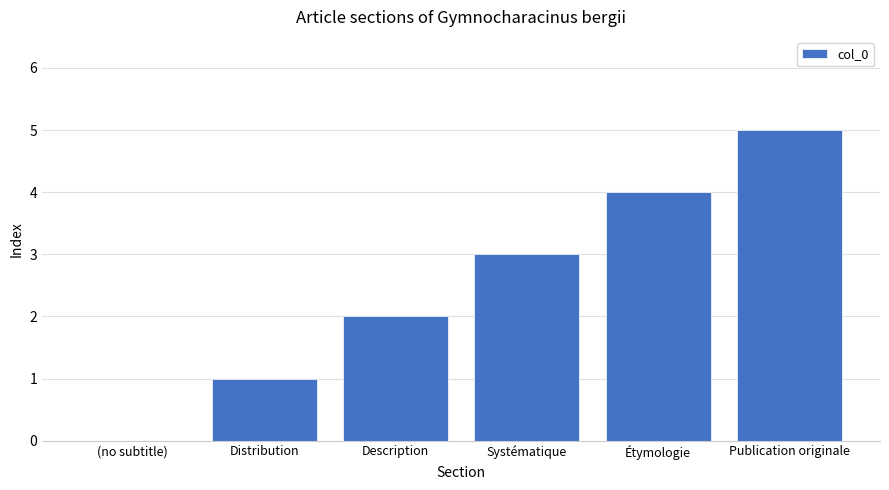

What is the change in value from Systématique to Étymologie?

+1